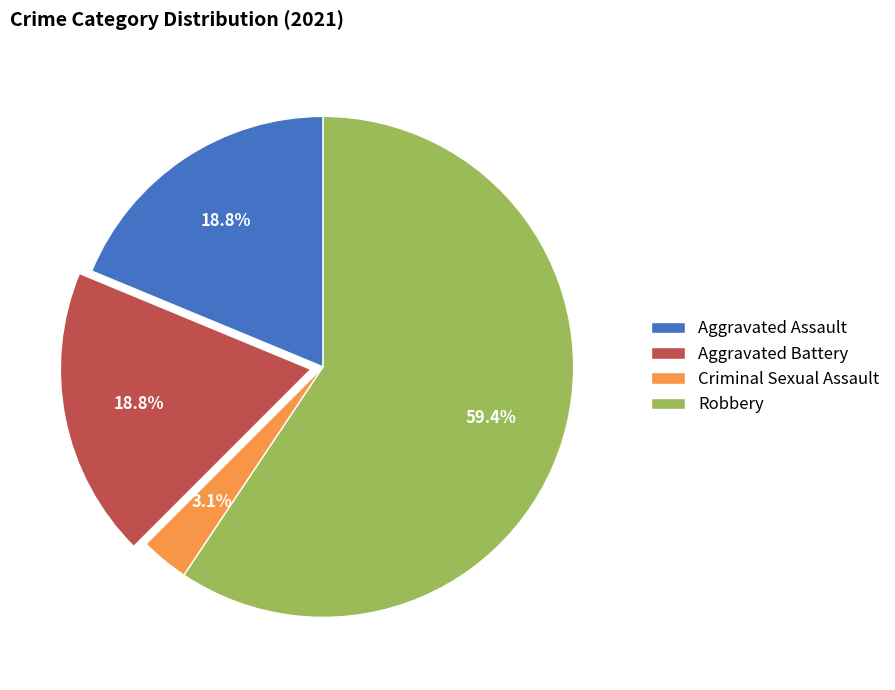

To the nearest percent, what portion does Criminal Sexual Assault represent?

3%